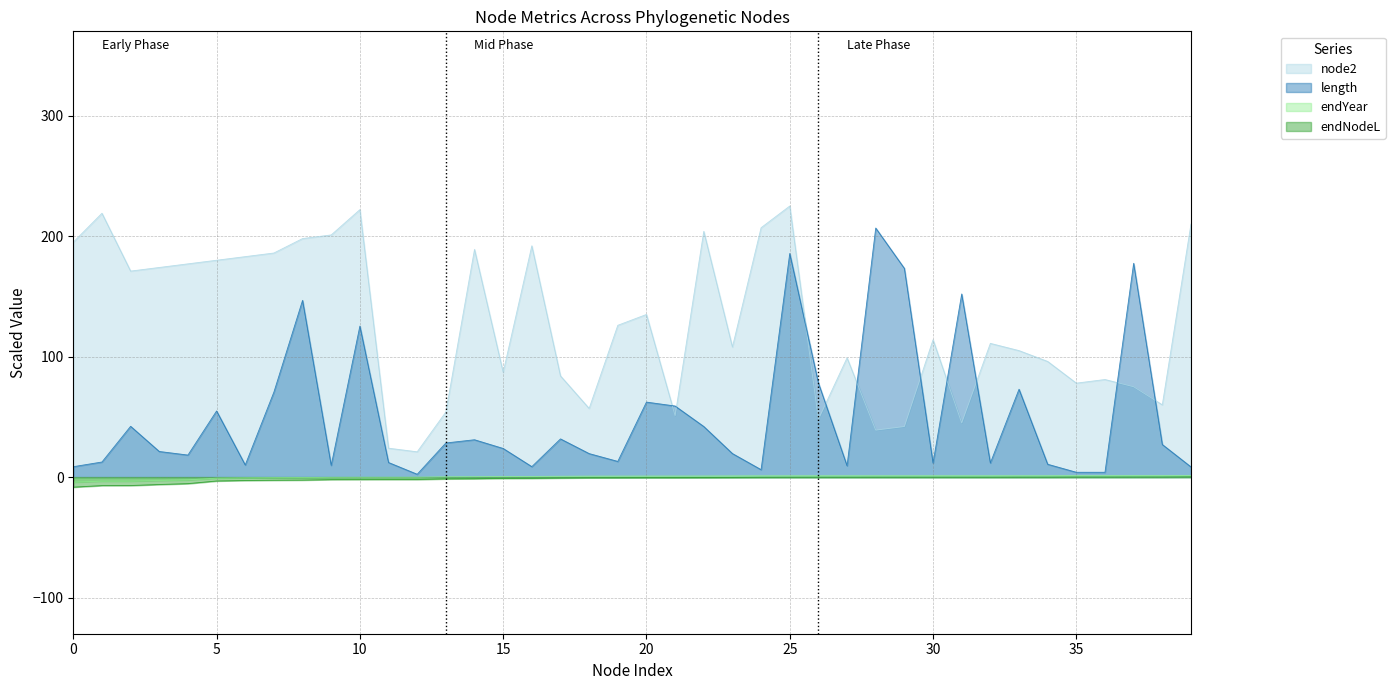

At which category is the sum across all series the highest?

25